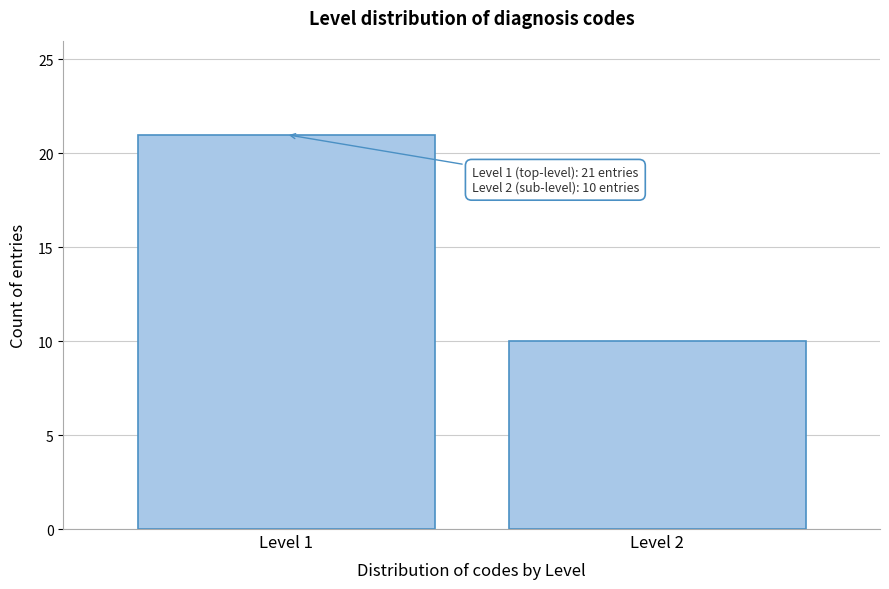

Reading left to right, transcribe all the data shown in this chart.

21	10